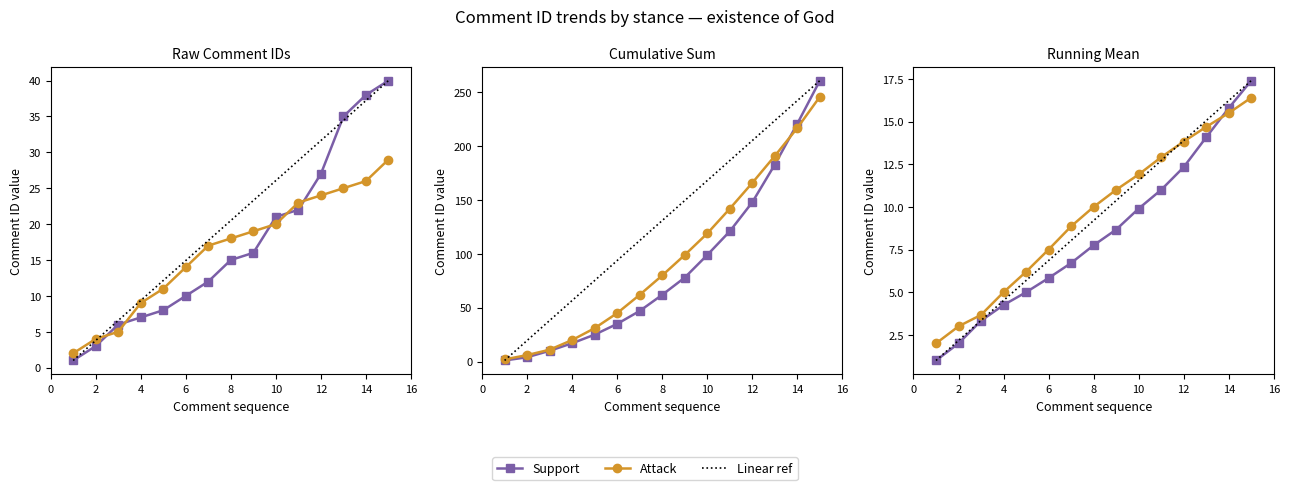

Which series has the largest total across all categories?

support